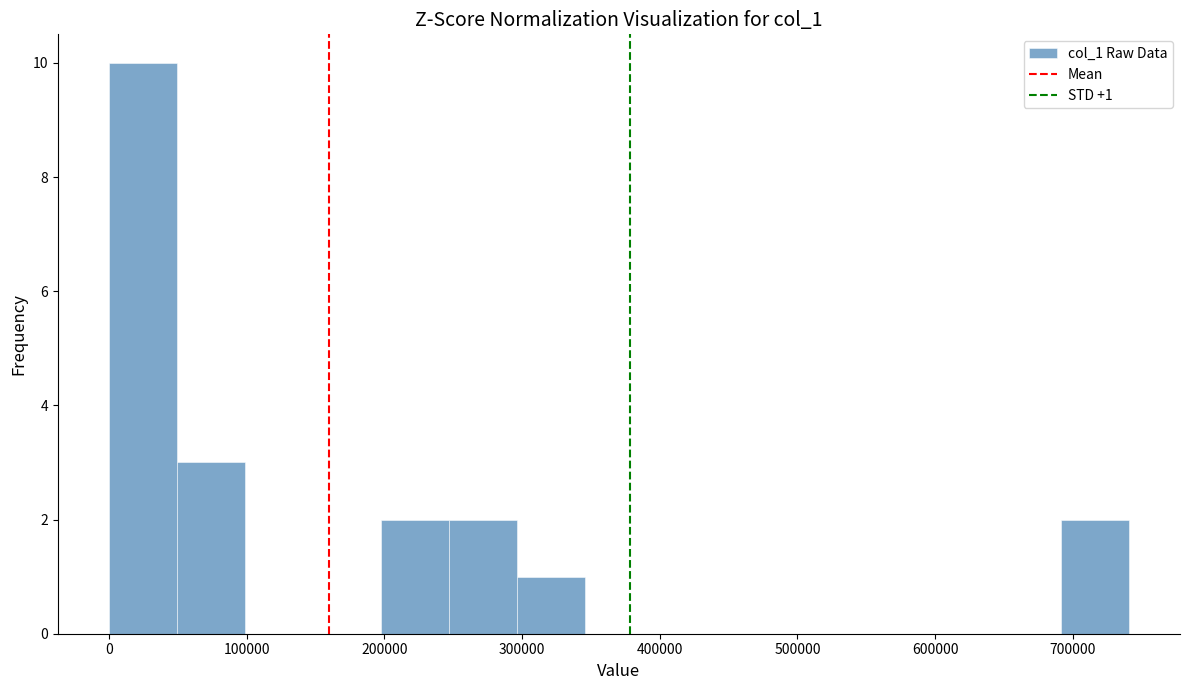

Which range on the x-axis has the tallest bar?

0 to 50000